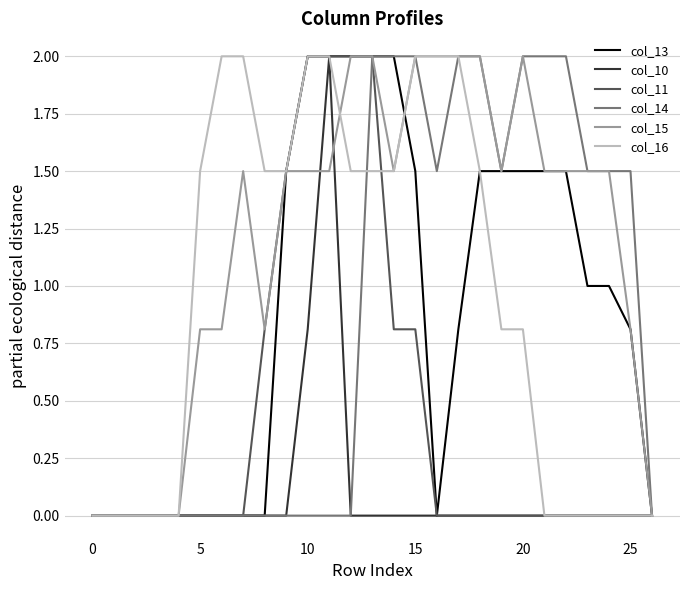

What is the highest value of the col_14 series?

2.0